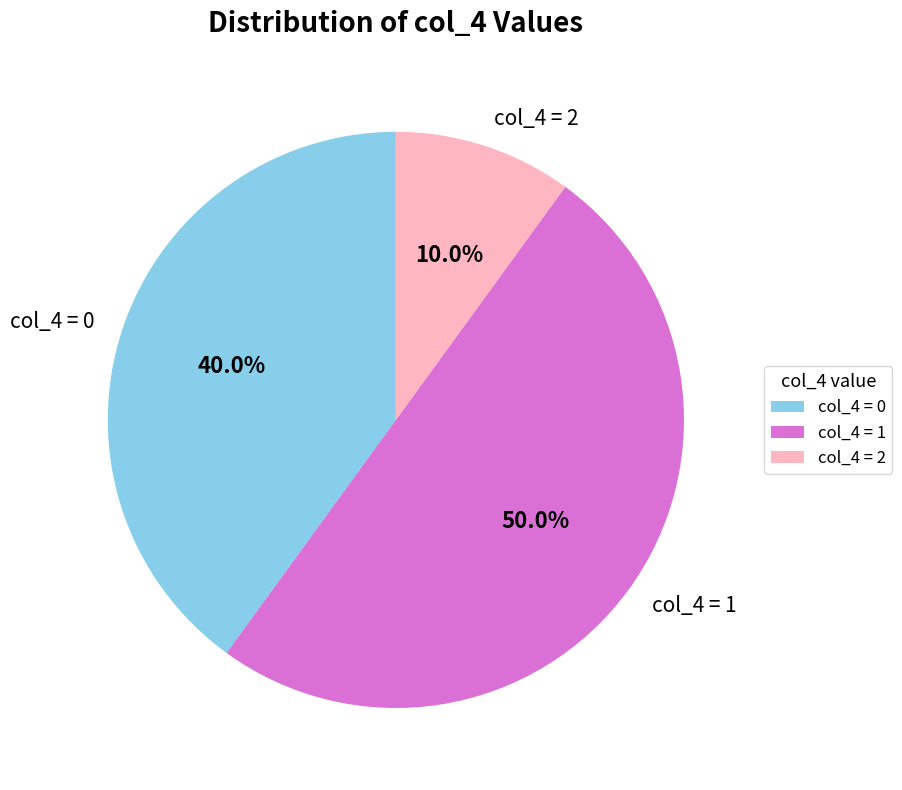

Which category accounts for the majority?

col_4 = 1